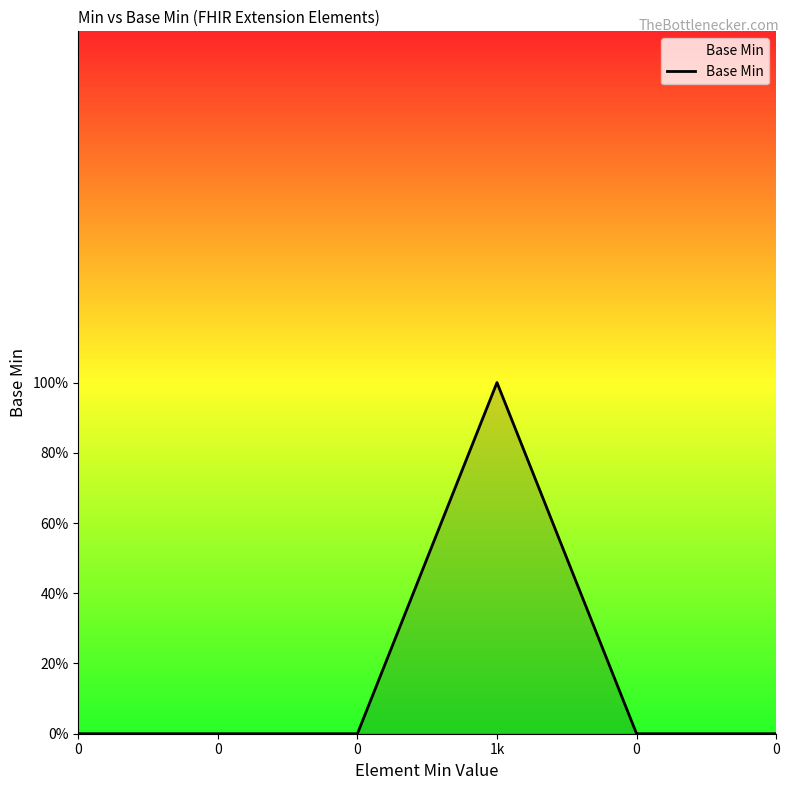

Reading left to right, list all the values displayed in this chart.

0	0	0	1	0	0